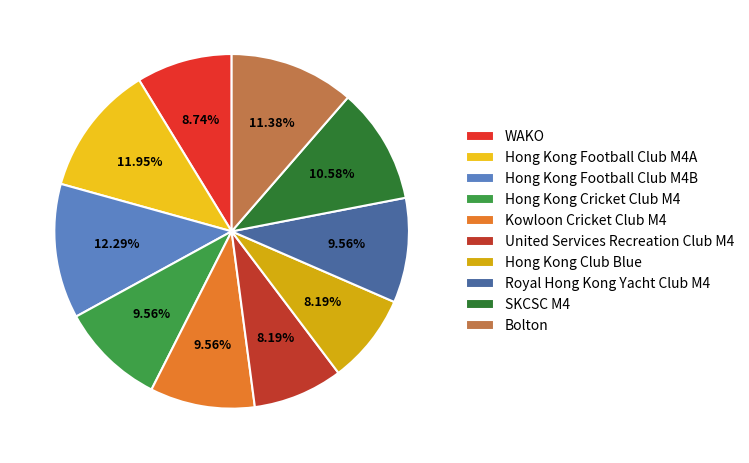

Does United Services Recreation Club M4 represent more than half of the total?

No